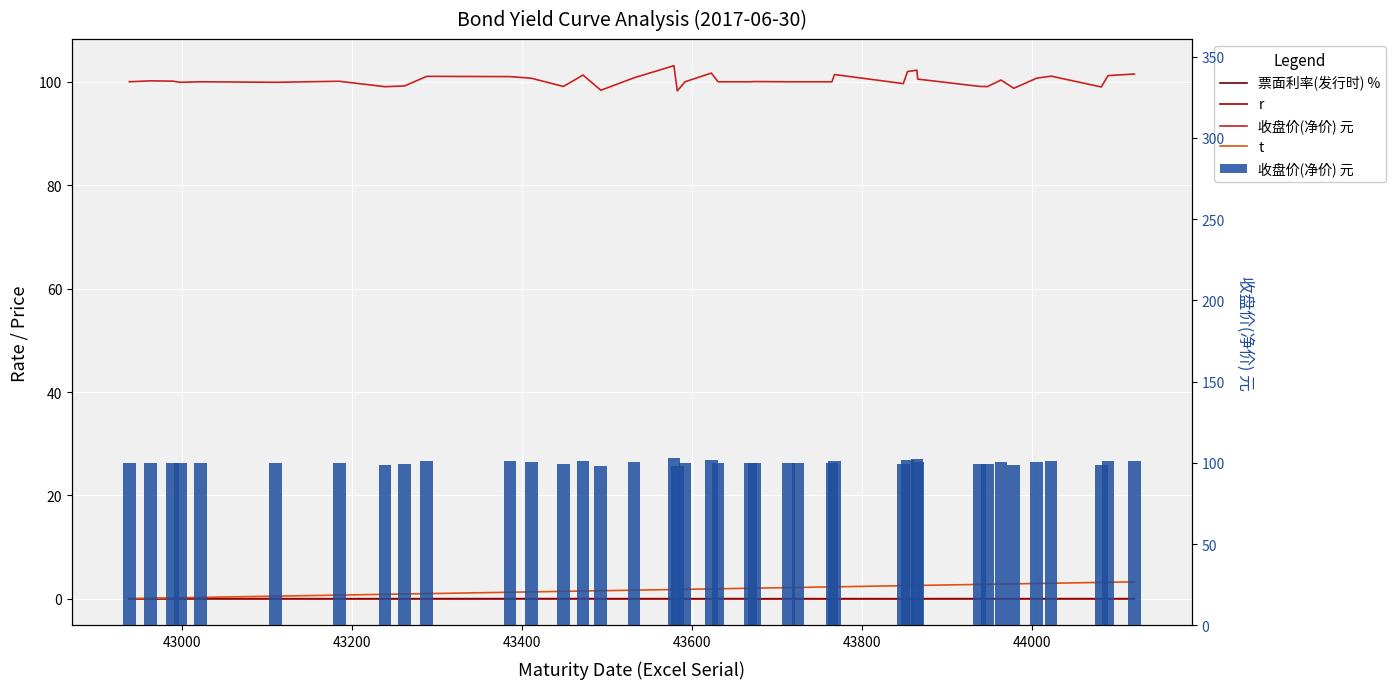

What is the maximum value for 收盘价(净价) 元?

103.1